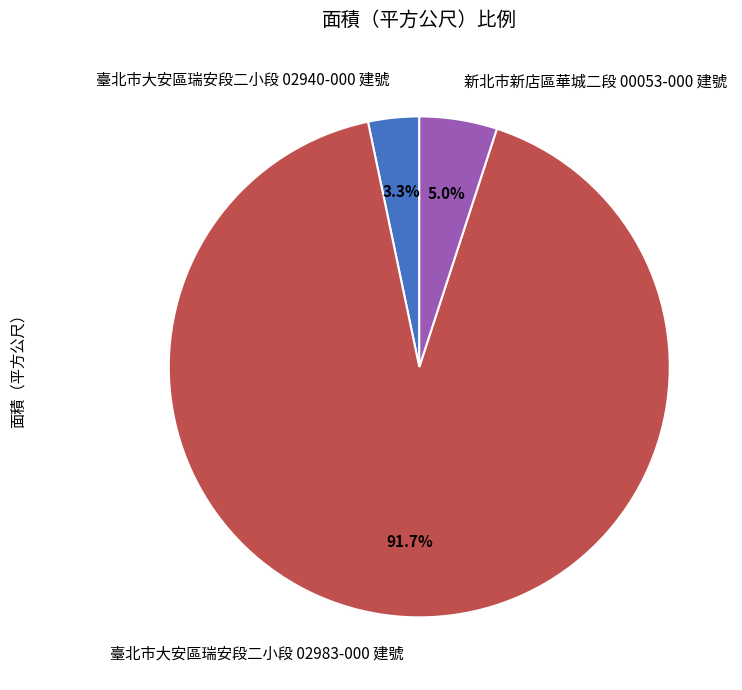

Which category has the smallest portion of the pie?

臺北市大安區瑞安段二小段 02940-000 建號